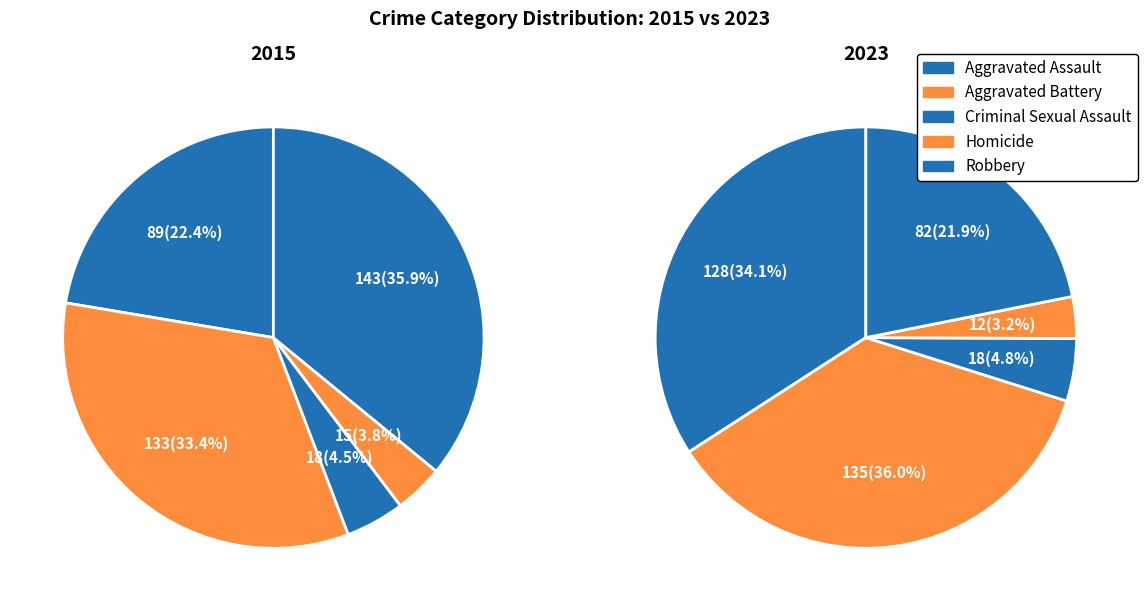

To the nearest percent, what portion does Aggravated Assault represent?

22%